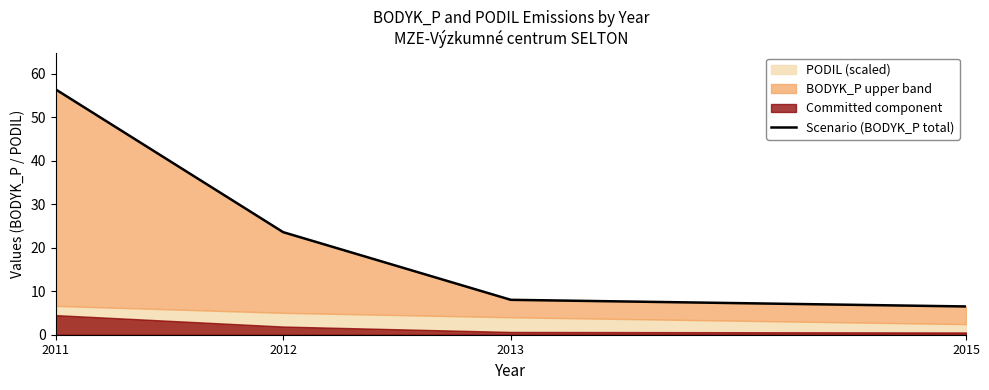

Reading left to right, list all the values displayed in this chart.

56.4	23.6	8.0	6.5